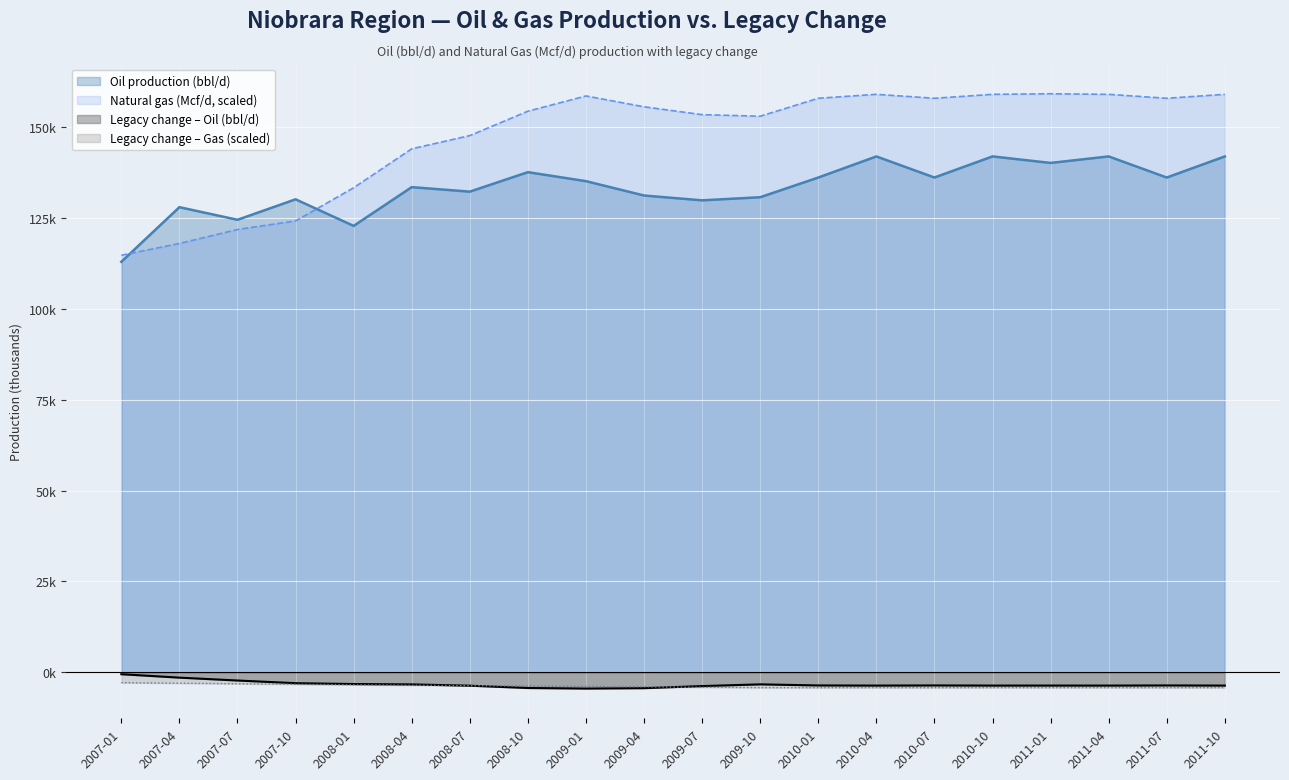

True or false: Legacy production change (Gas) and Oil production (bbl/d) intersect in this chart.

False